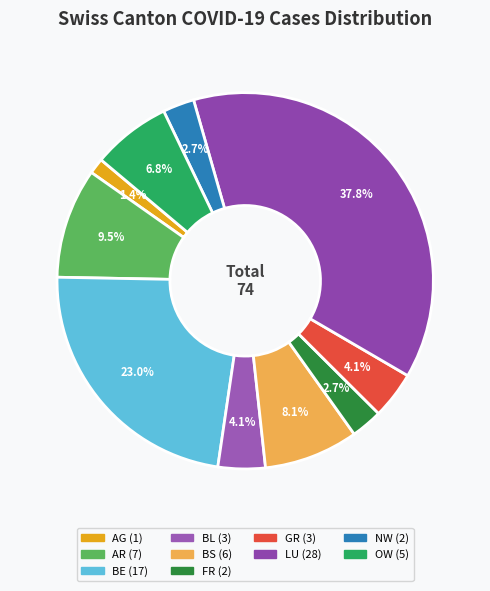

Count the number of slices in the pie.

10